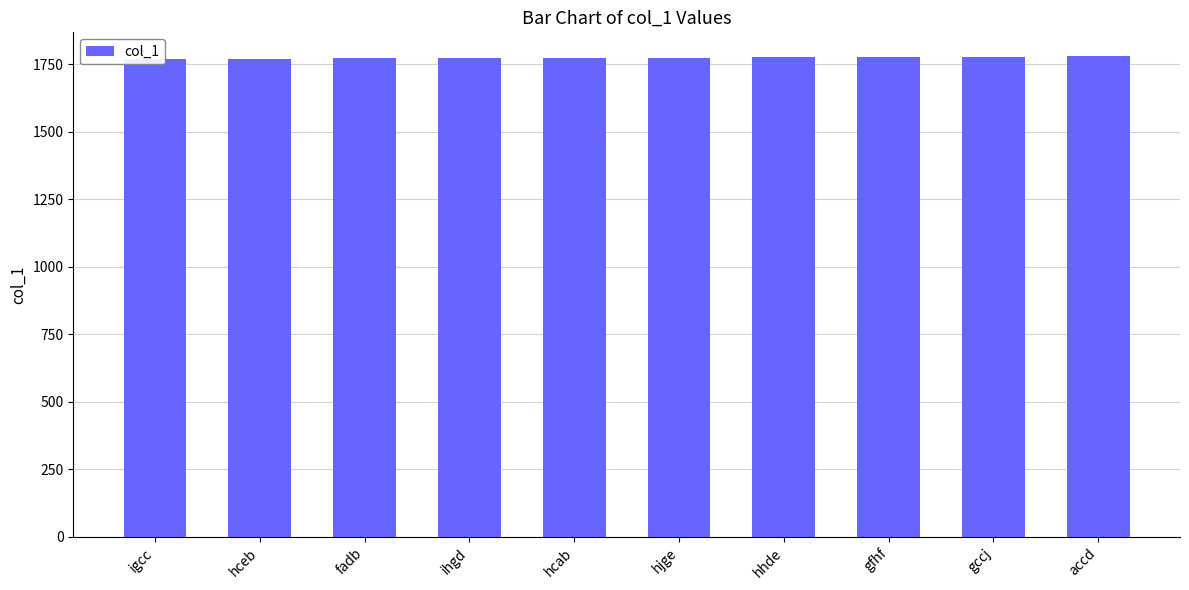

At which category does the chart reach its minimum across all series?

igcc